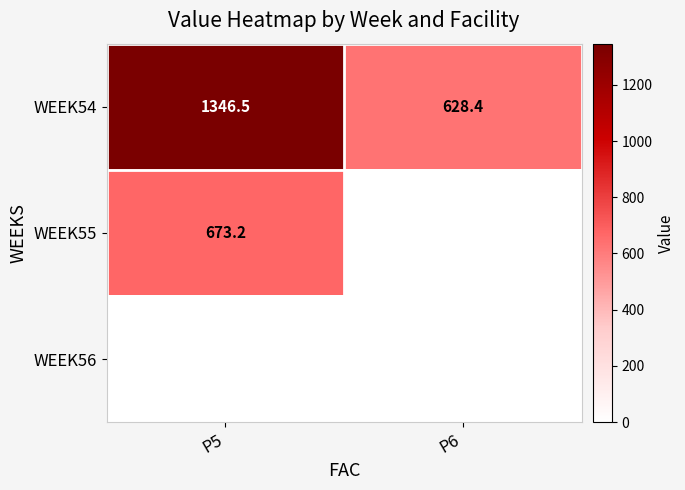

What is the sum of all WEEK54 values?

1974.9